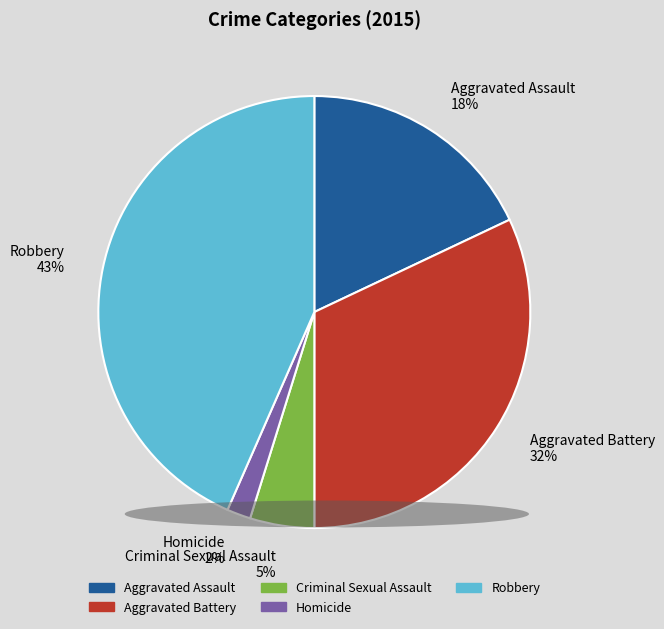

Which slice is the largest?

Robbery